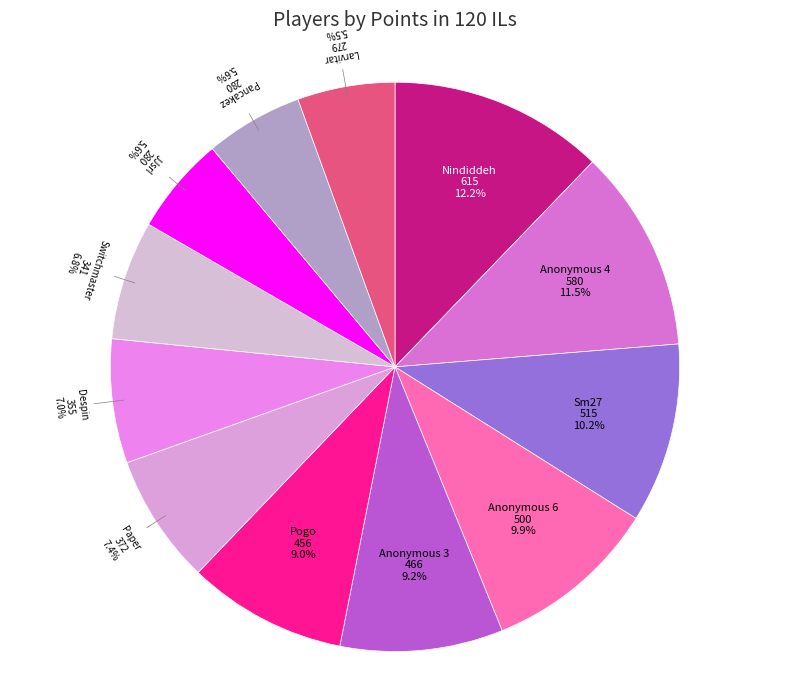

Count the number of slices in the pie.

12